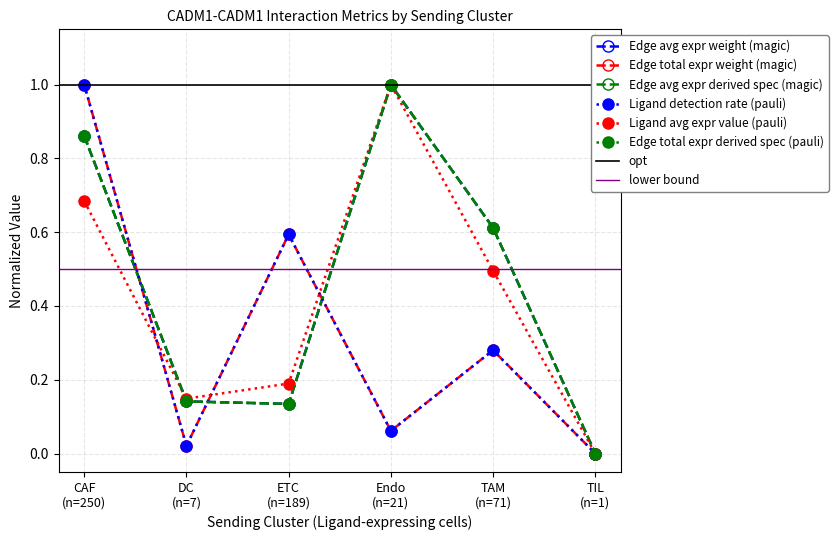

Rank the series by their maximum value, from lowest to highest.

Edge avg expr weight, Edge total expr weight (1e-5), Edge avg expr derived spec, Edge total expr derived spec, Ligand detection rate, Ligand avg expr value